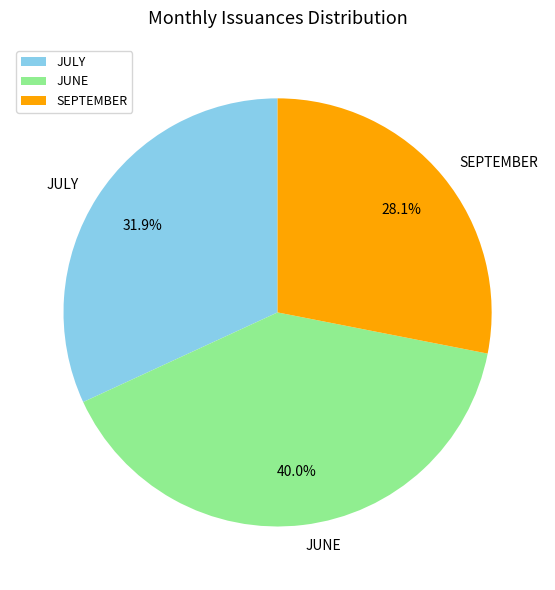

To the nearest percent, what is the difference between the JUNE and SEPTEMBER slice percentages?

12%